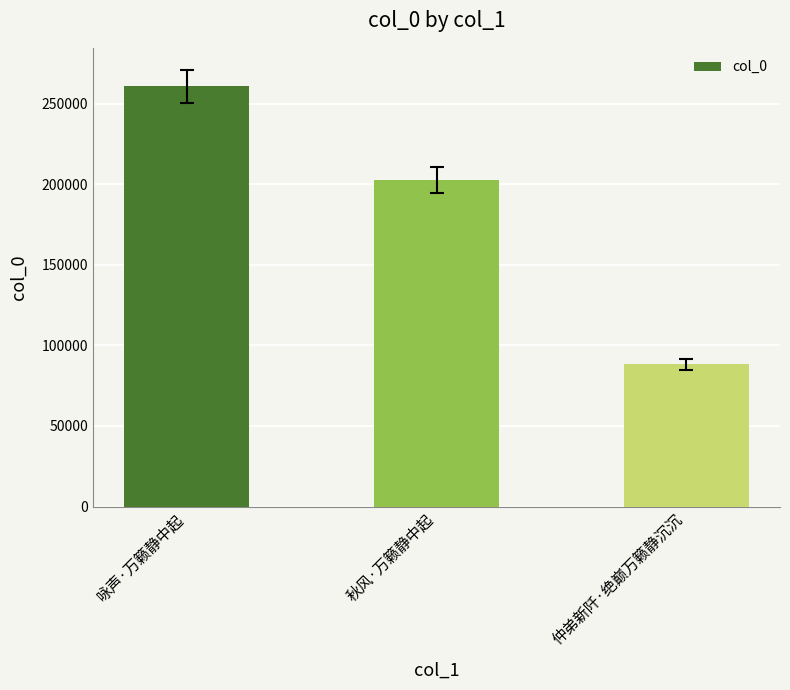

Rank the categories by value from lowest to highest.

仲弟新阡·绝巅万籁静沉沉, 秋风·万籁静中起, 咏声·万籁静中起